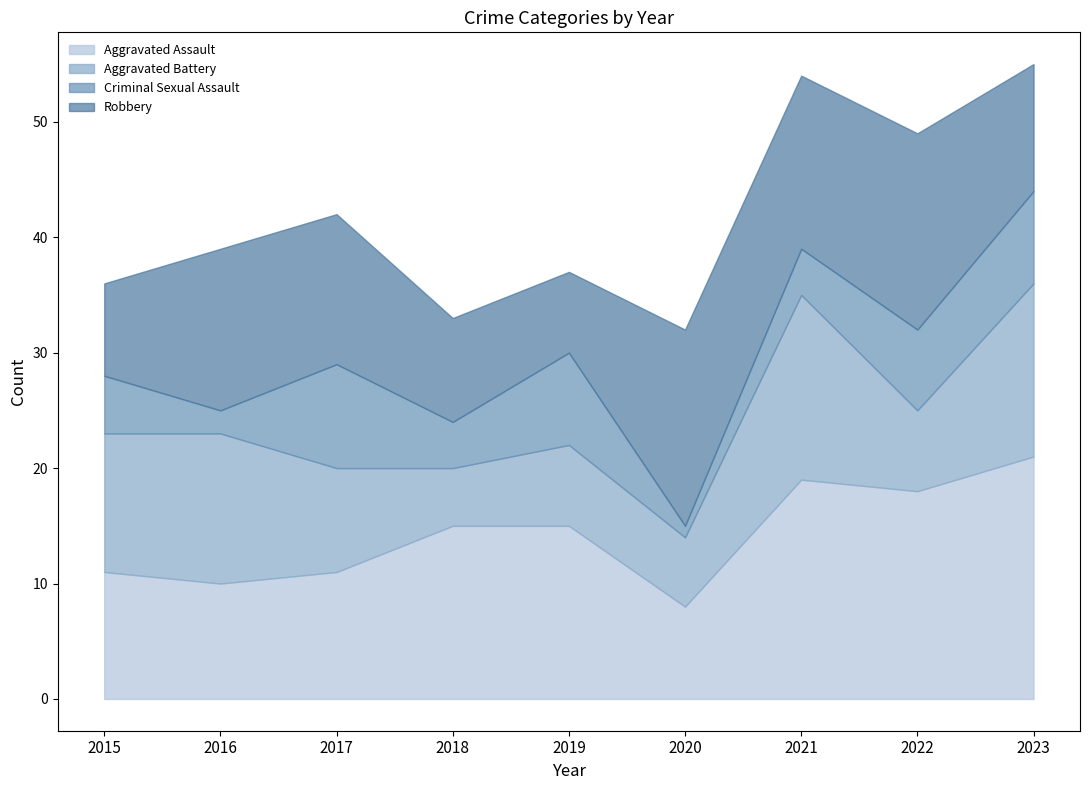

Which category has the highest value in the Aggravated Assault series?

2023